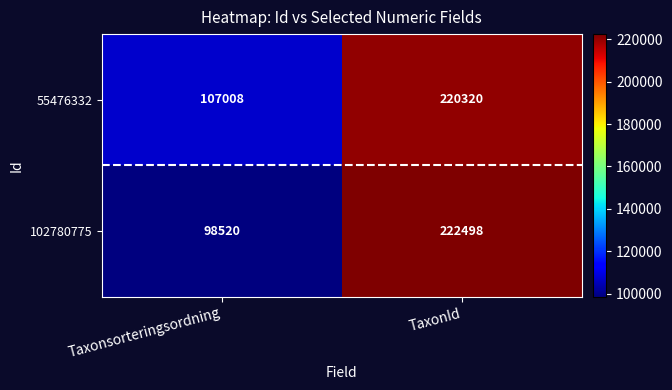

Rank the series at TaxonId from lowest to highest value.

55476332, 102780775